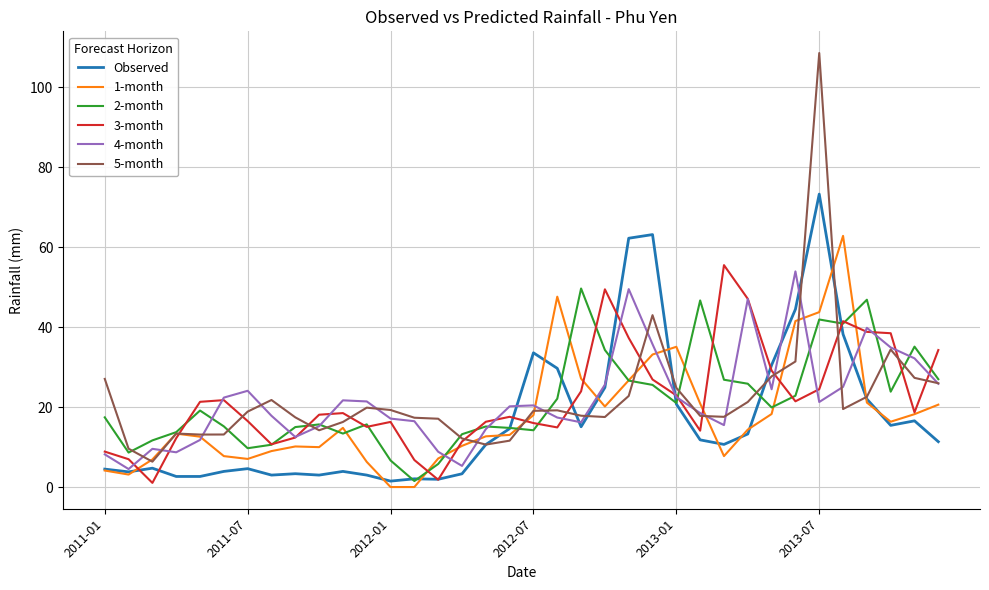

What is the highest value of the Observed series?

73.2